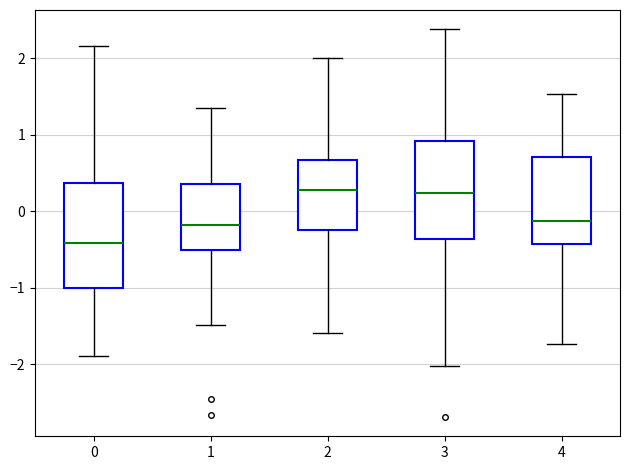

Reading left to right, transcribe this box plot: for each box, give where its median line is, the range the box spans, and where its two whiskers end, as read against the y-axis. The values are not printed on the chart, so give them approximately, as read against the axis.

0: median -0.4, box -1.0 to 0.4, whiskers -1.9 to 2.2
1: median -0.2, box -0.5 to 0.4, whiskers -1.5 to 1.3
2: median 0.3, box -0.2 to 0.7, whiskers -1.6 to 2.0
3: median 0.2, box -0.4 to 0.9, whiskers -2.0 to 2.4
4: median -0.1, box -0.4 to 0.7, whiskers -1.7 to 1.5